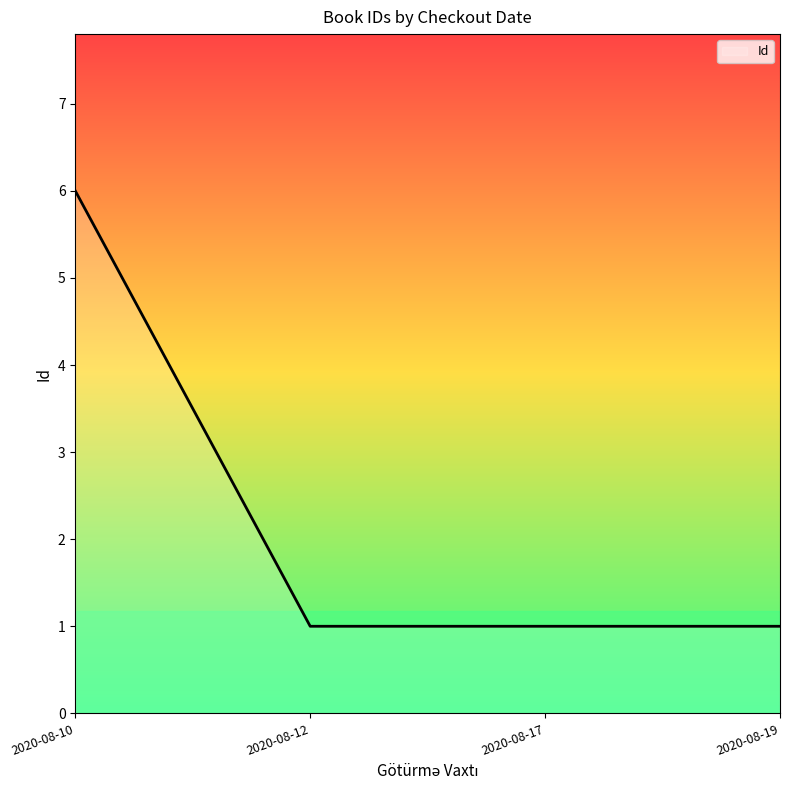

Is it true that the value at 2020-08-12 is 2?

False